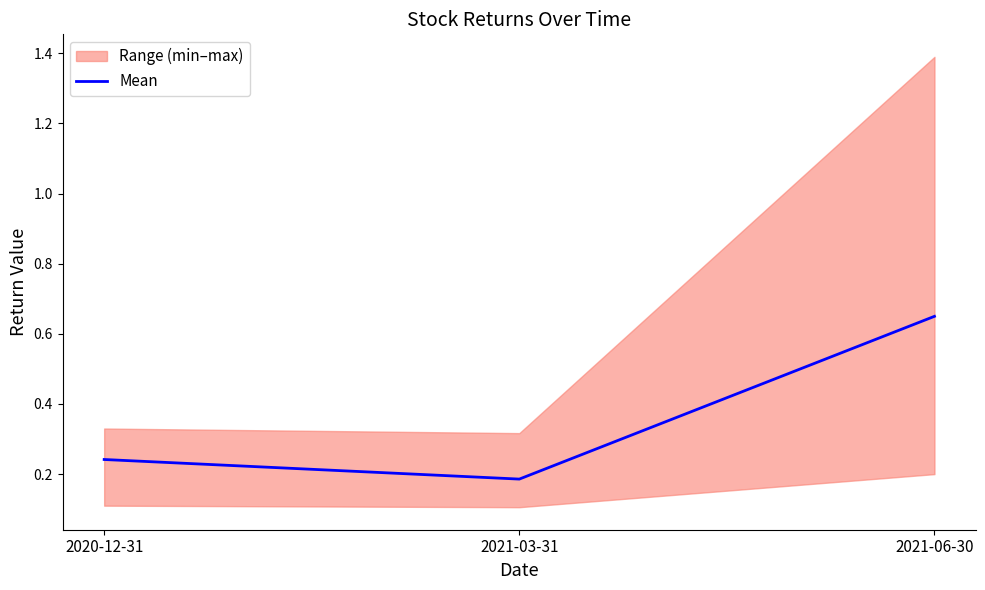

How many values are between 0 and 1?

3